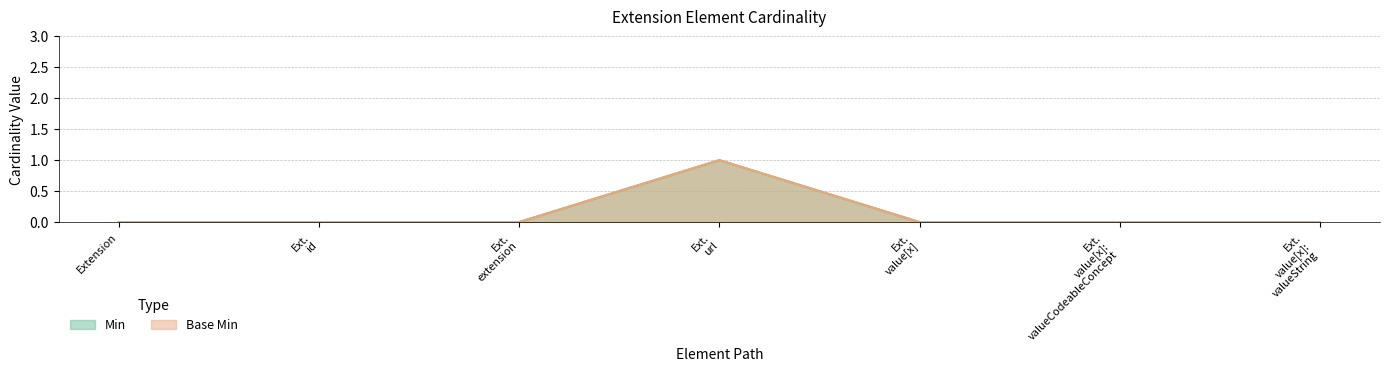

True or false: Base Min and Min intersect in this chart.

False